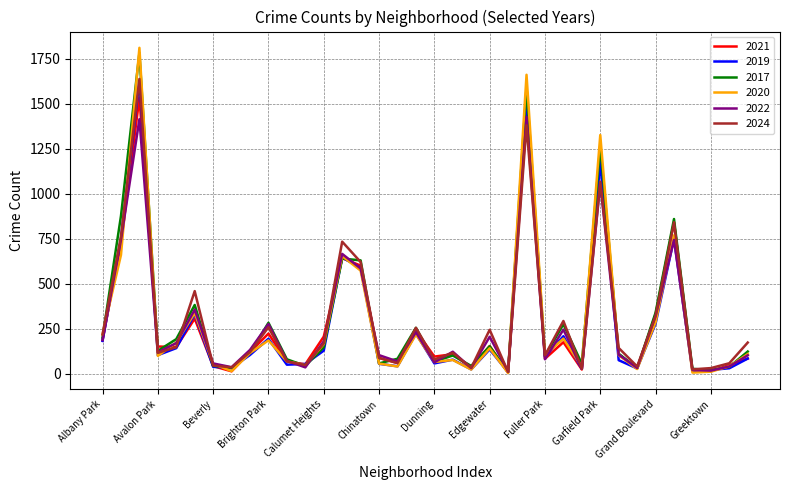

Which series has the largest range (max minus min)?

2020